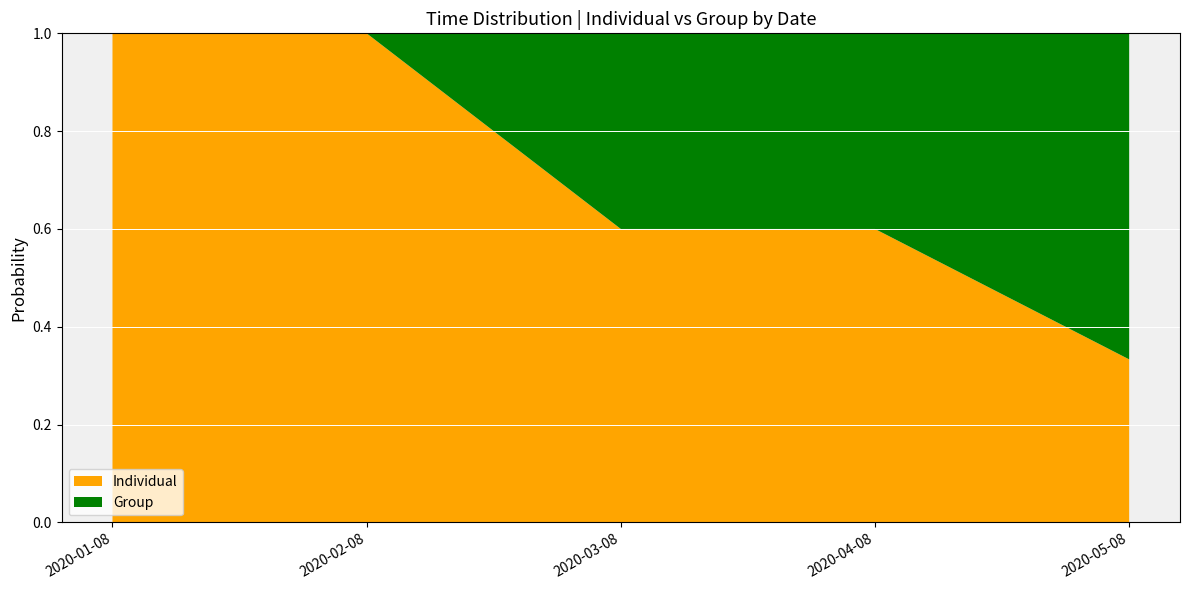

What is the total value across all series at 2020-03-08?

1.0